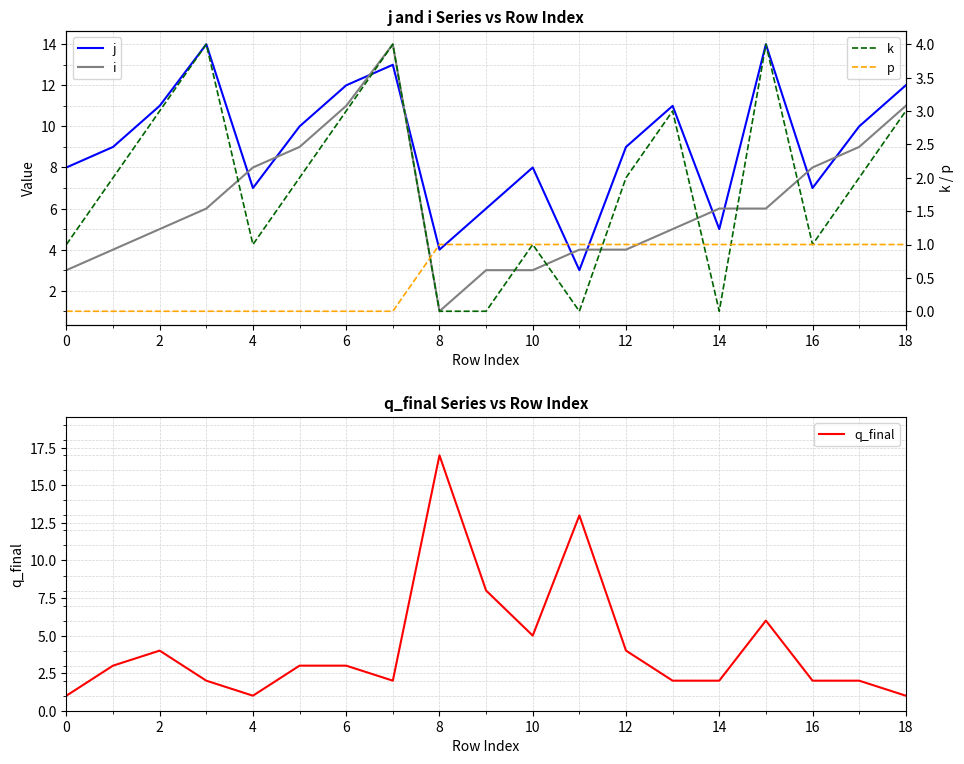

True or false: p has more than 1 points higher than both neighbors.

False